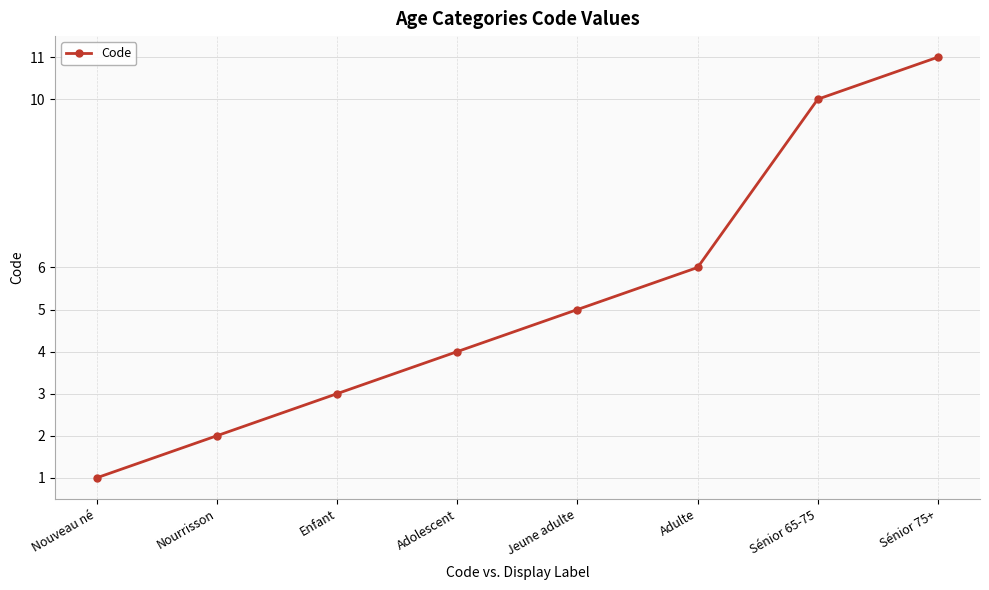

Count the values in the range 3 to 10.

5